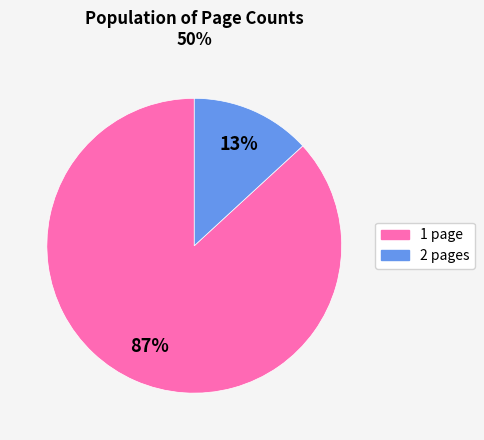

How many slices are in this pie chart?

2